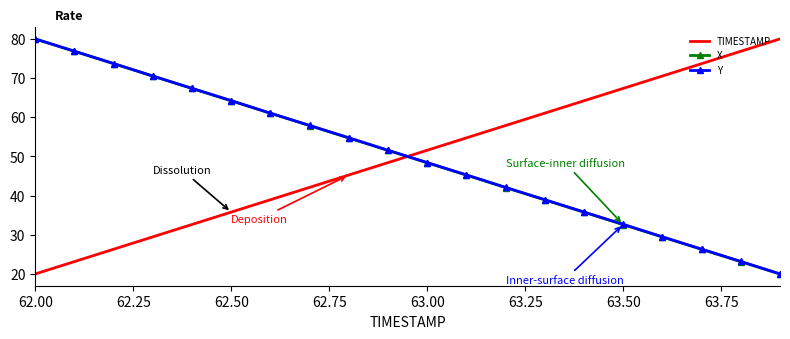

How many values in the X series are below 51?

10